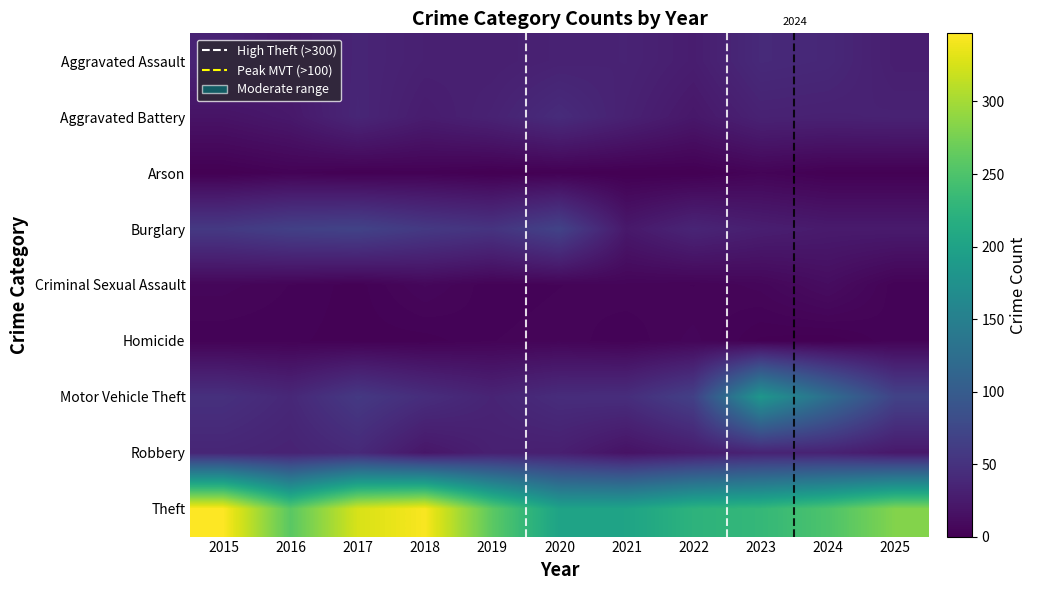

Which category has the lowest value in the Motor Vehicle Theft series?

2019